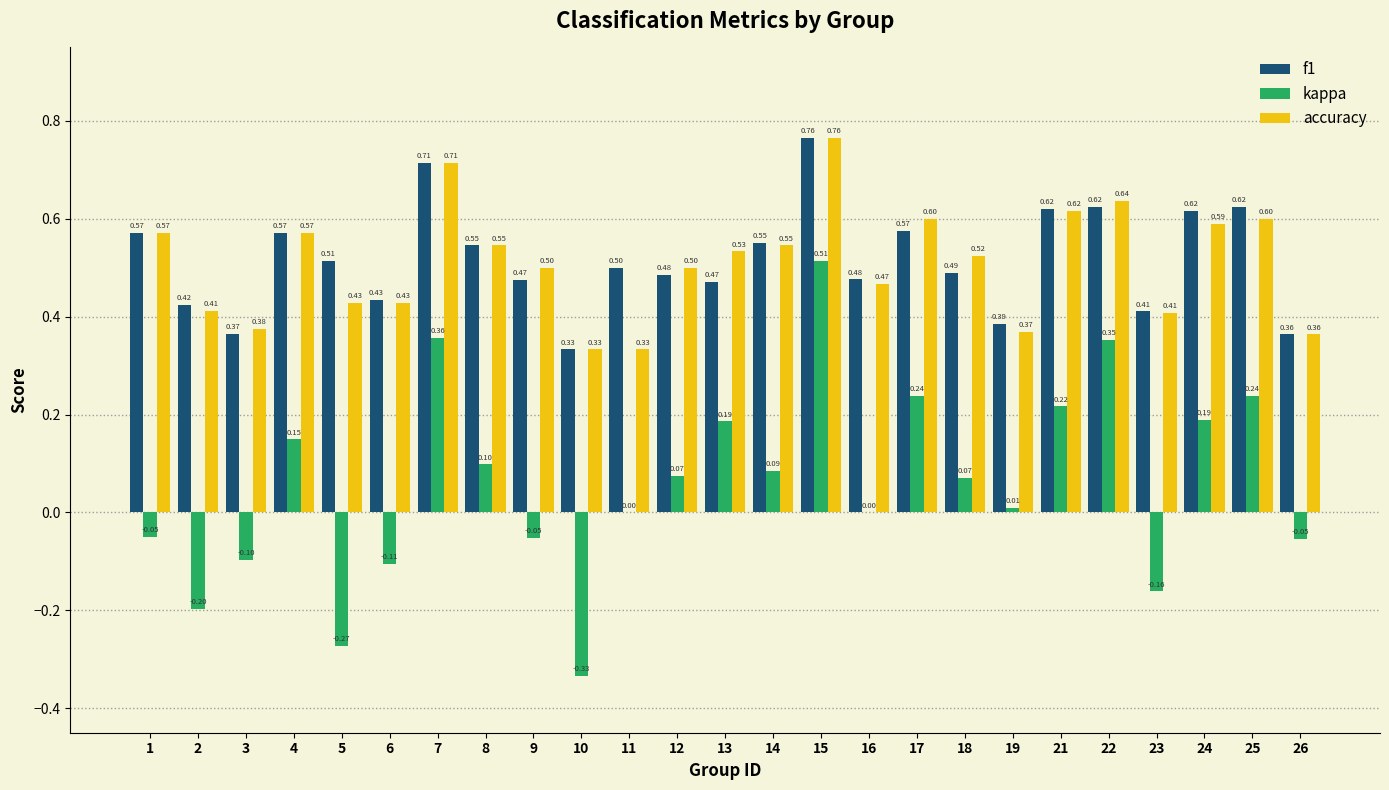

What is the sum of all f1 values?

12.9